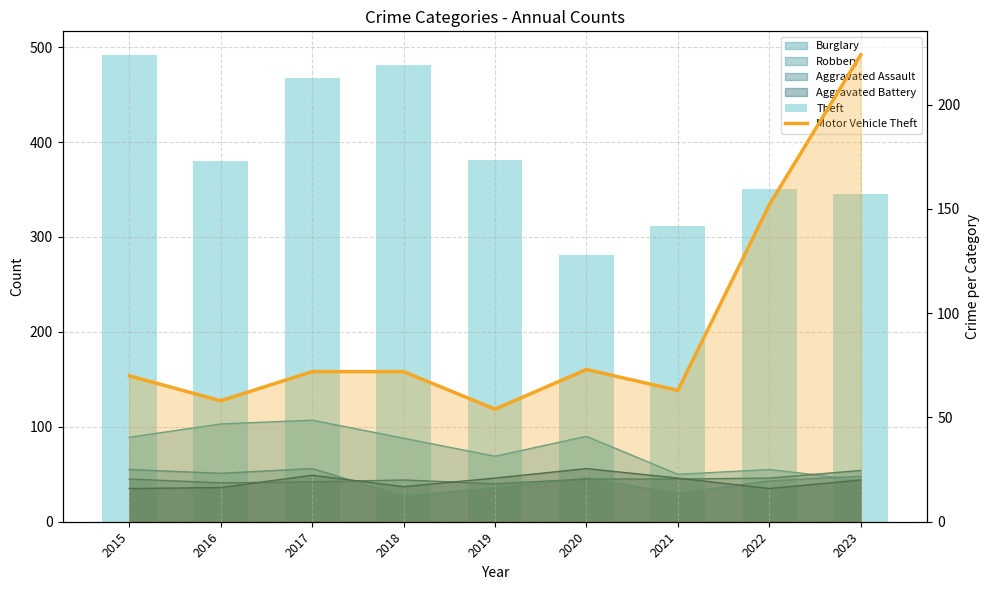

What is the total value across all series at 2021?

375